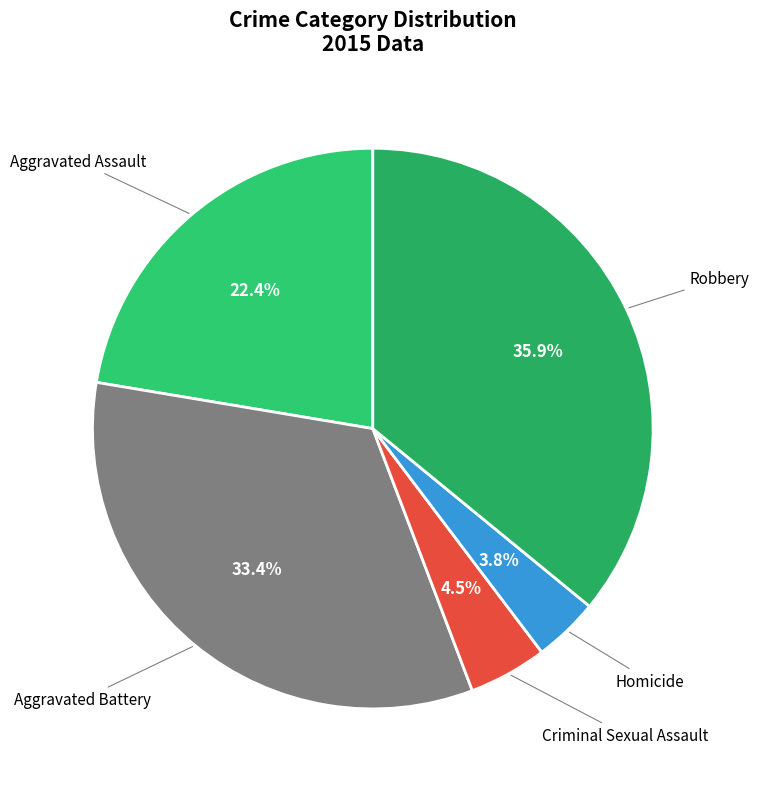

True or false: Criminal Sexual Assault accounts for 16% of the total.

False